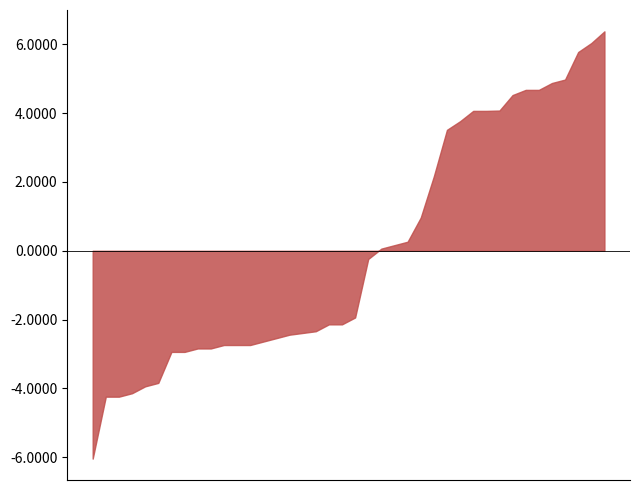

What is the minimum value shown in the chart?

-6.0